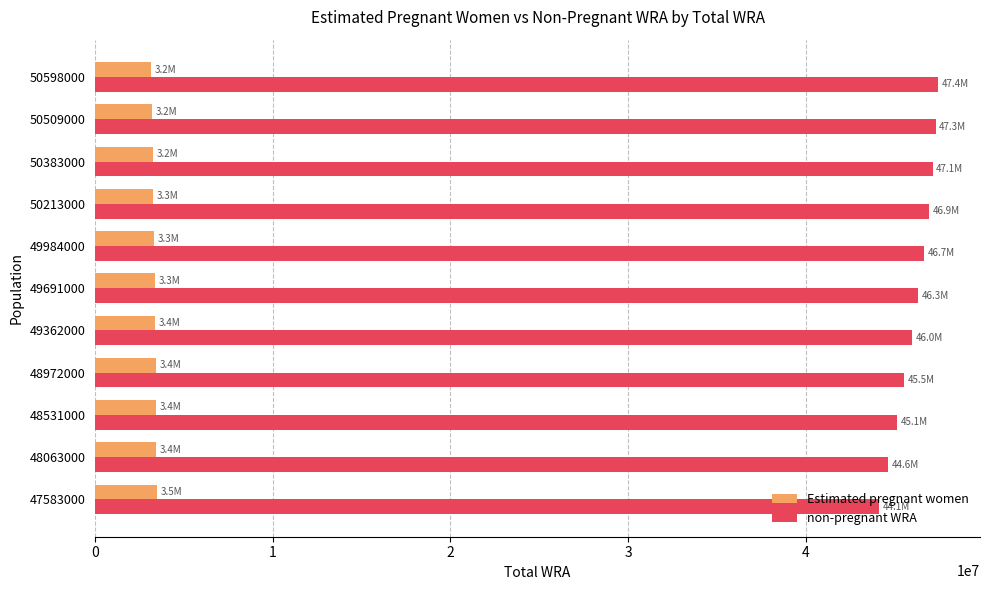

Which series has the largest total across all categories?

non-pregnant WRA